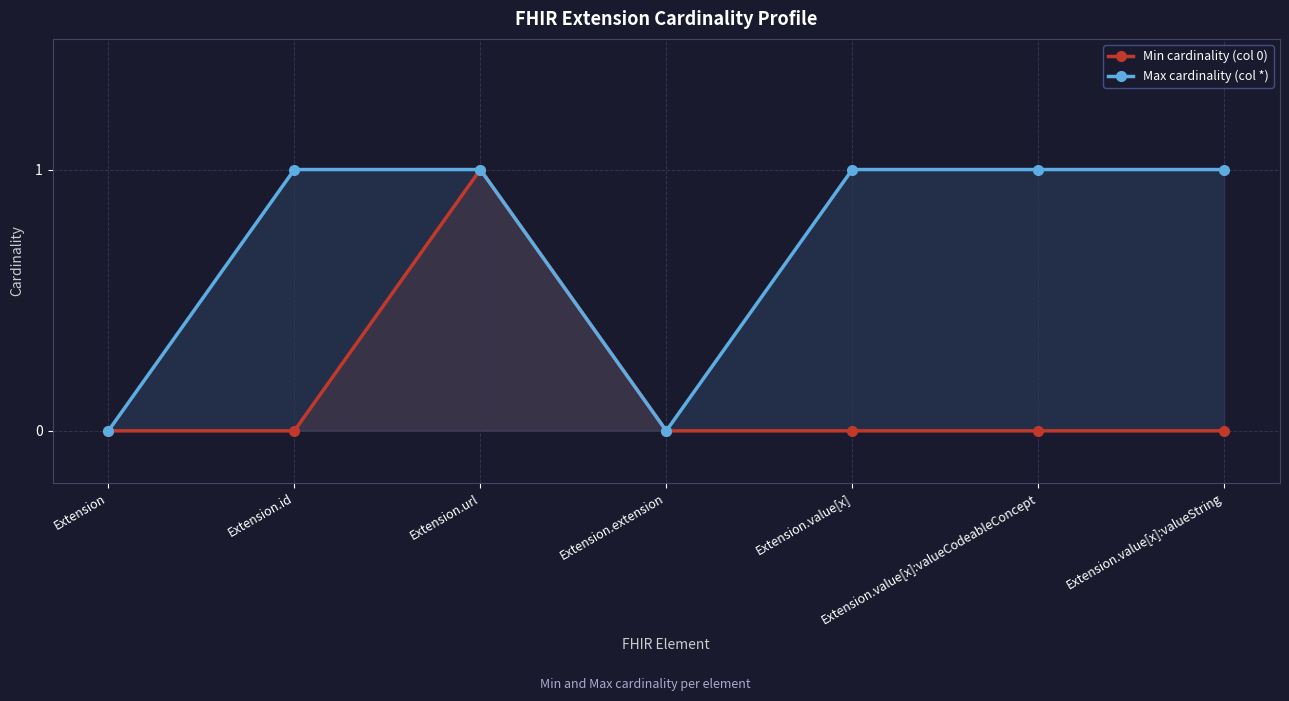

Rank the categories by Max cardinality (col *) value from lowest to highest.

Extension, Extension.extension, Extension.id, Extension.url, Extension.value[x], Extension.value[x]:valueCodeableConcept, Extension.value[x]:valueString